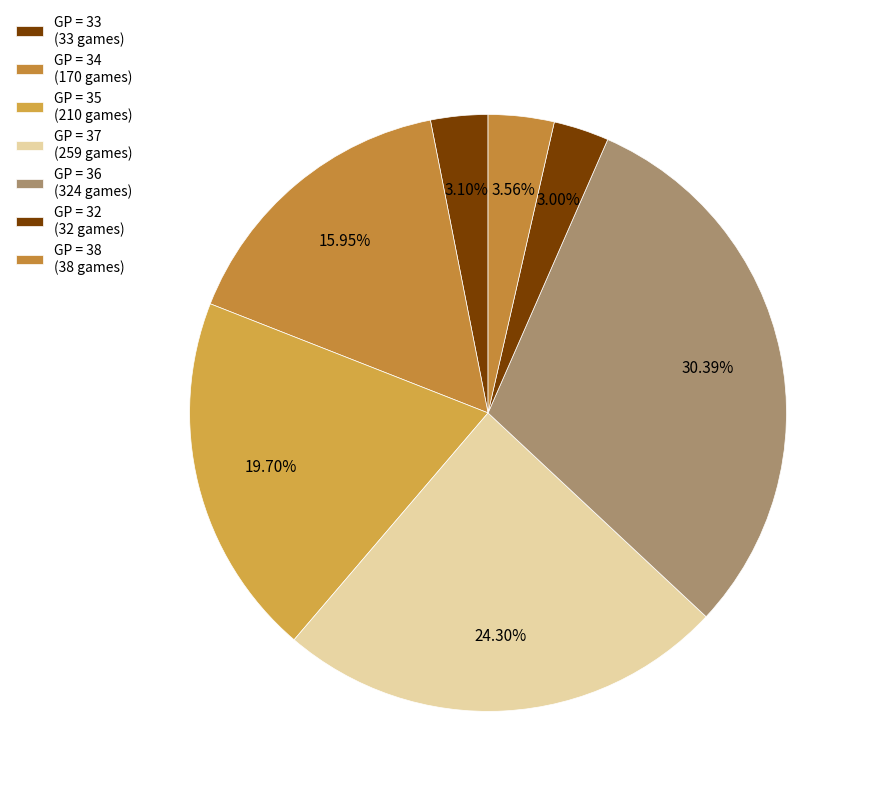

Is there a majority slice in this chart?

No